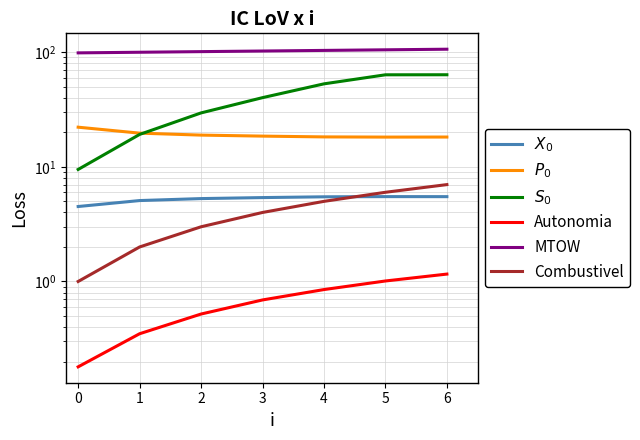

Does the chart display data point markers on the line(s)?

No